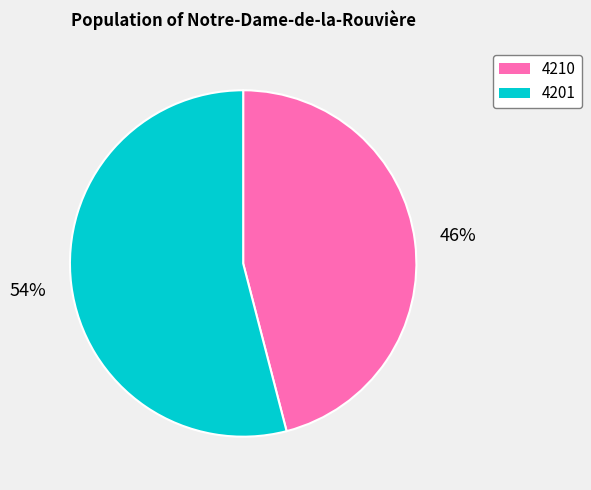

Combined, do 4201 and 4210 account for over 50%?

Yes